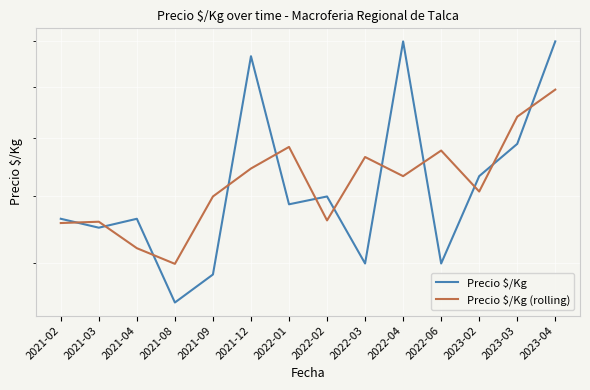

Is it true that Precio $/Kg (rolling) equals 259.8 at 2022-06?

False